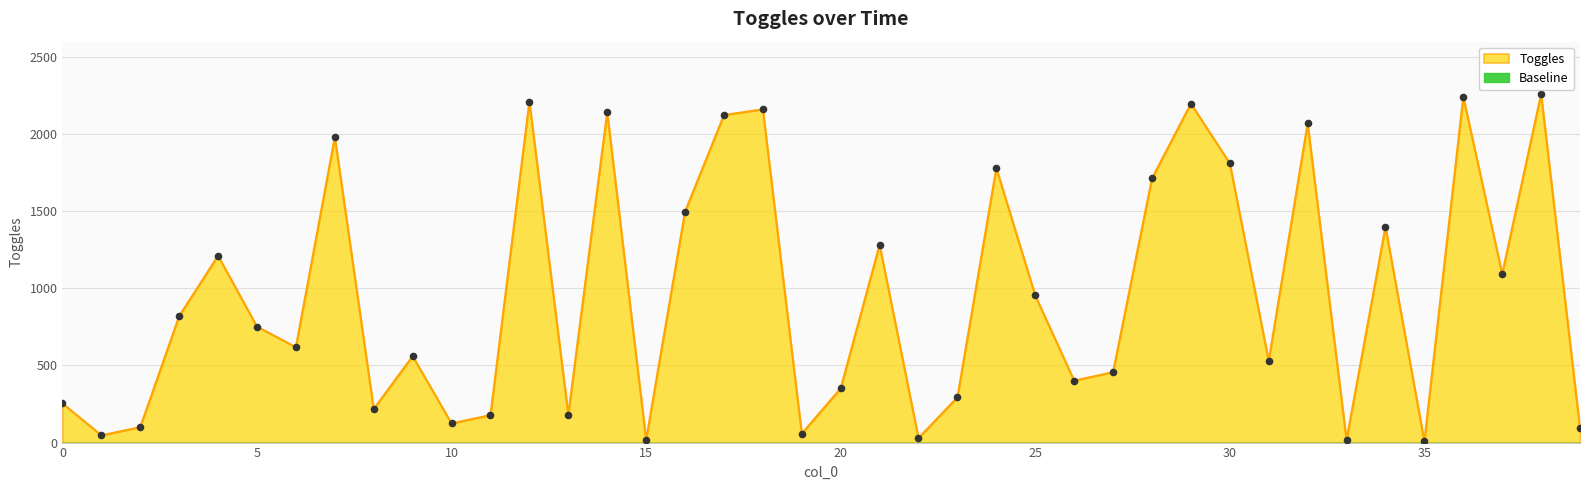

Approximately how many times larger is the value at 13 compared to 16?

0.1